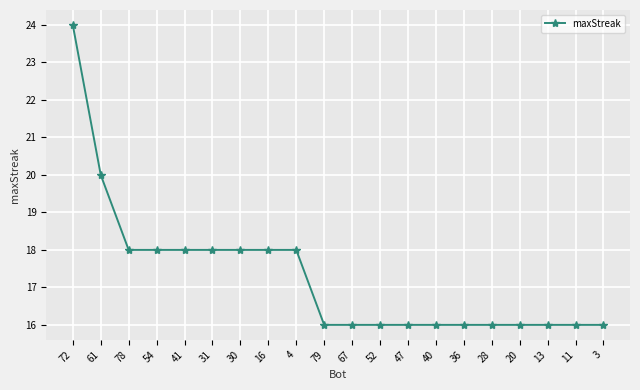

Is it true that the value at 72 is 24?

True